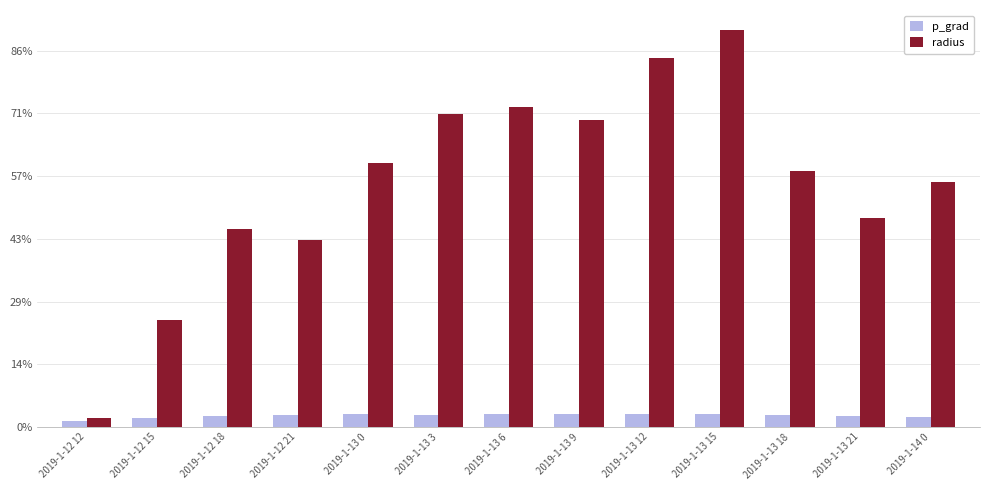

Which category has the highest value in the p_grad series?

2019-1-13 12